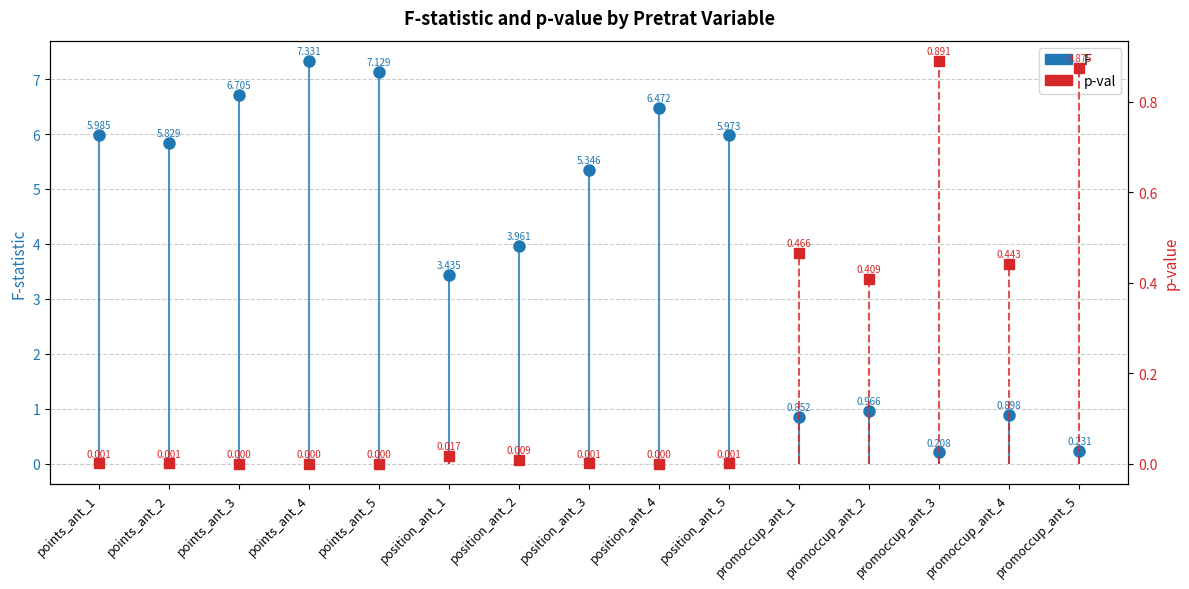

How many positive values does the p-val series have?

11